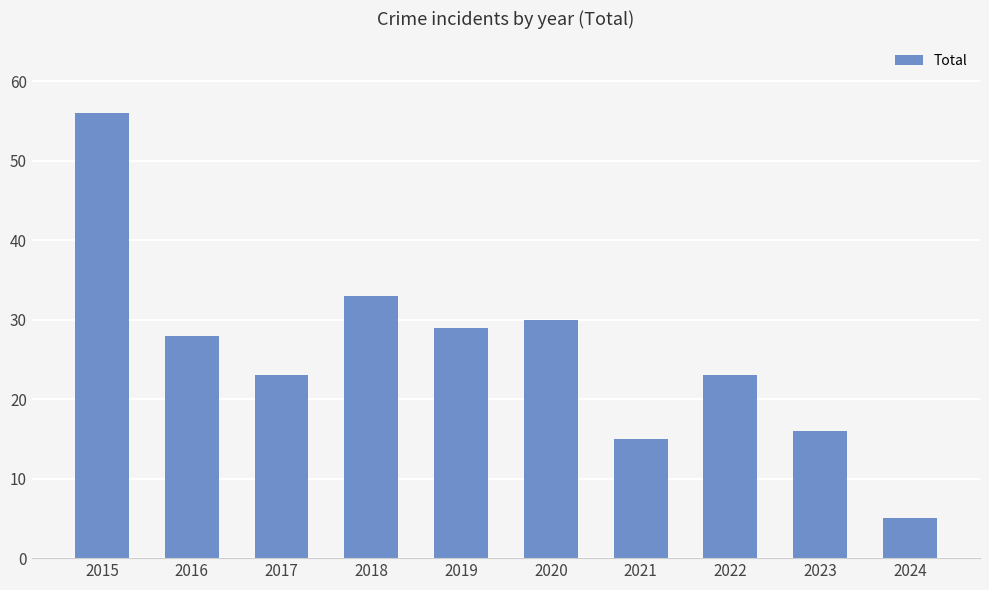

At which category does the chart reach its peak across all series?

2015